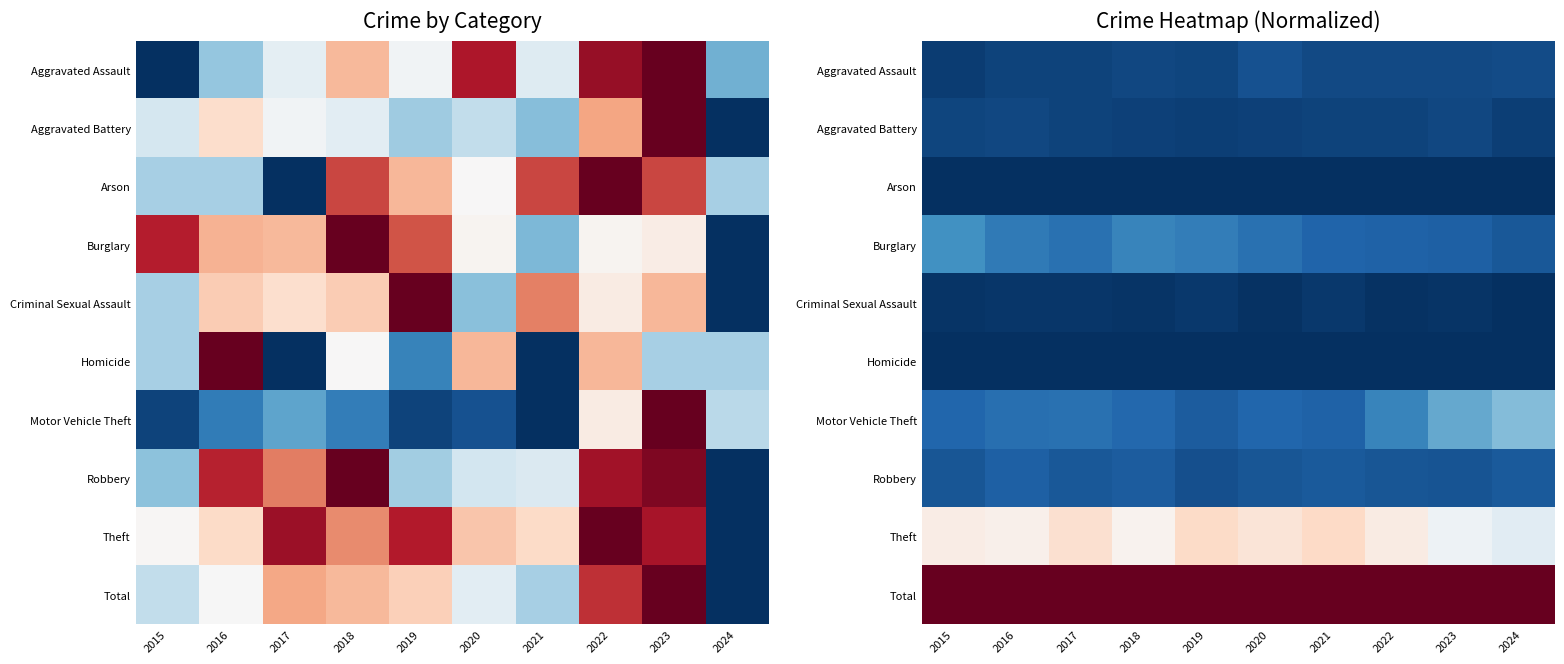

Which series changed the most between 2018 and 2021?

Theft